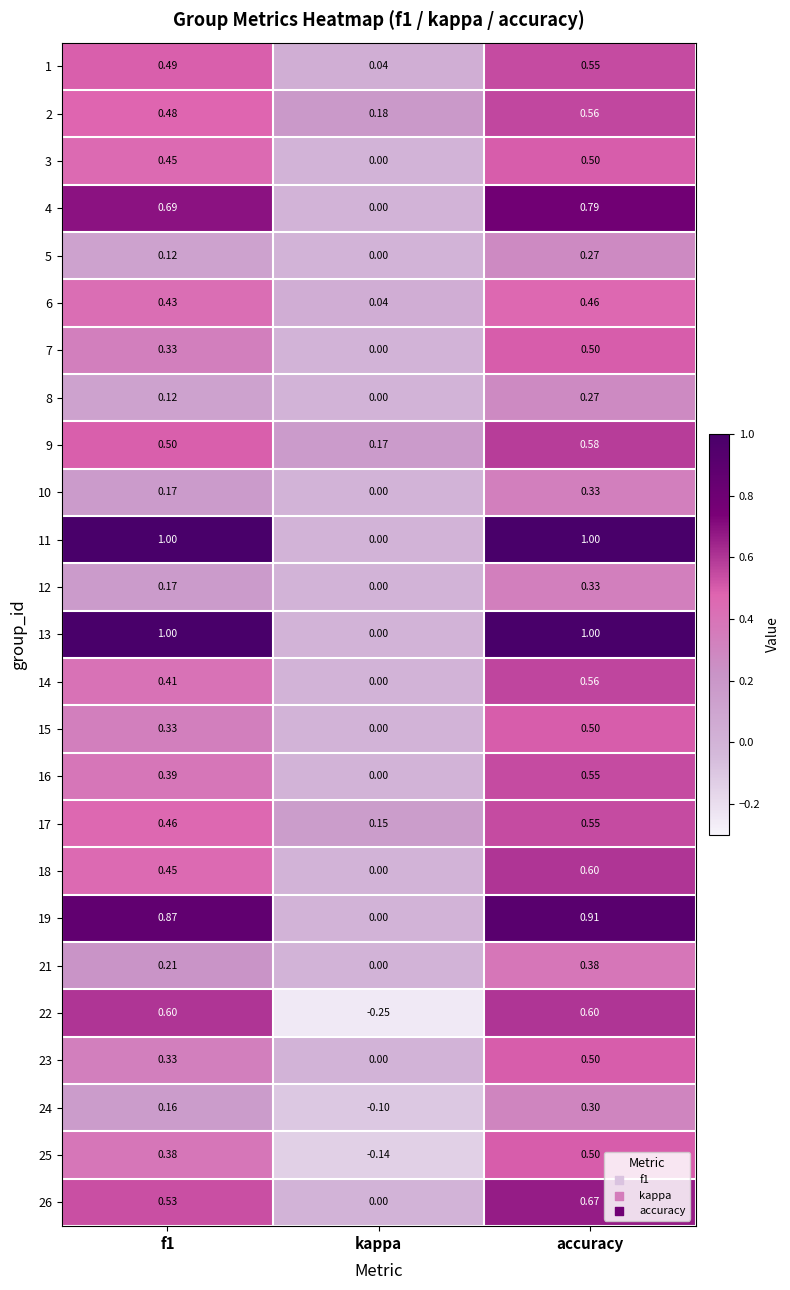

Is the value of 23 at accuracy greater than the value of 17 at accuracy?

No